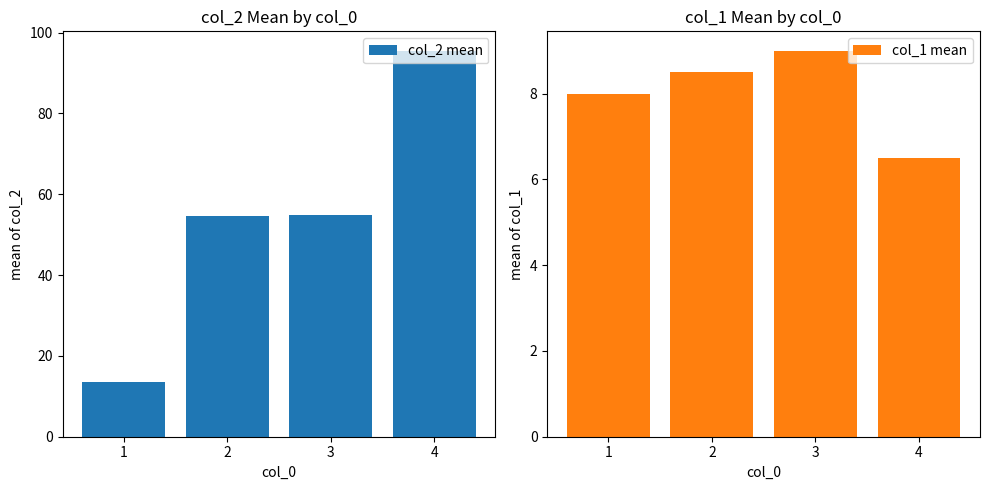

What is the spread (max minus min) of values at 4?

89.0